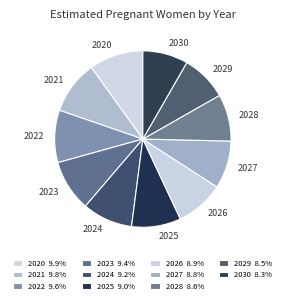

How many segments does this pie chart have?

11